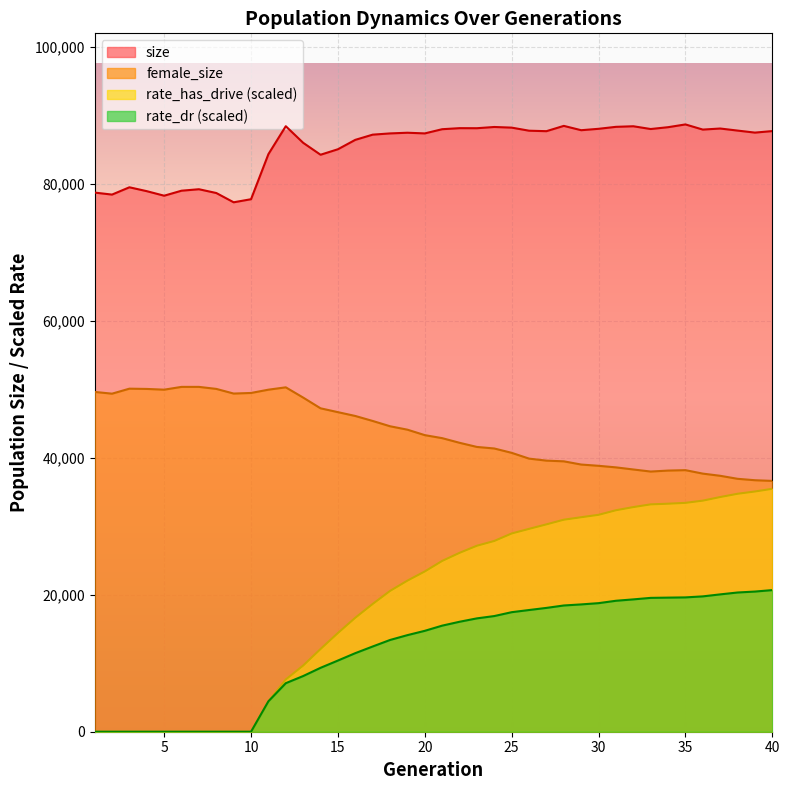

At 31, list the series in order from smallest to largest.

rate_dr, rate_has_drive, female_size, size